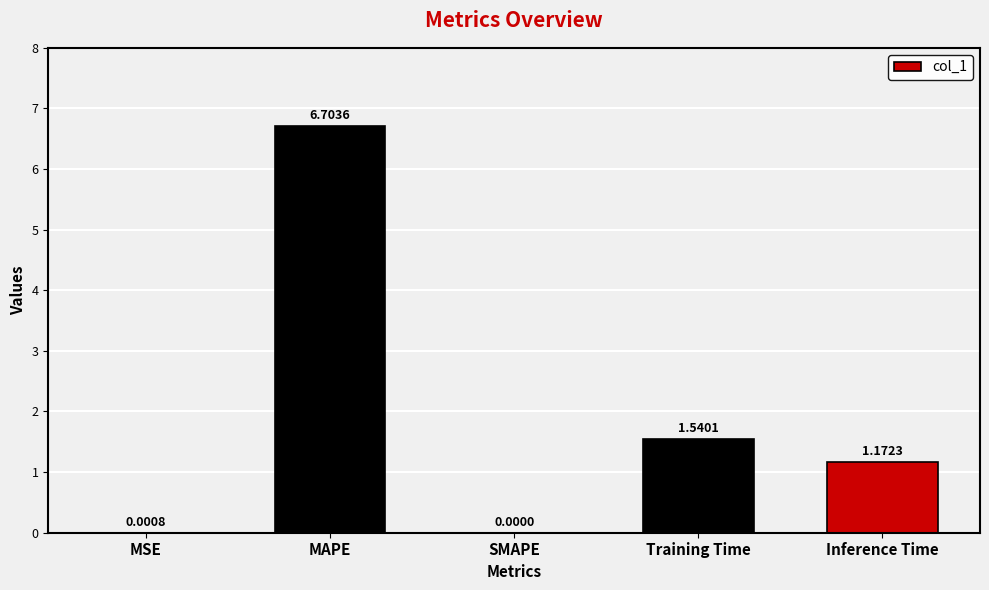

At which category does the chart reach its peak across all series?

MAPE